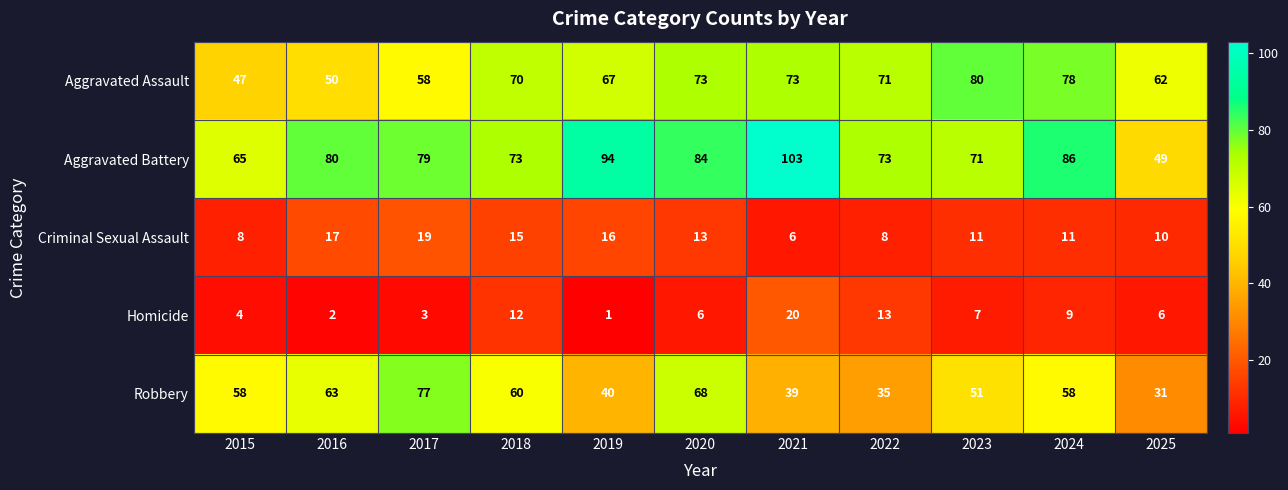

What is the difference between the maximum and second lowest values in the Criminal Sexual Assault series?

11